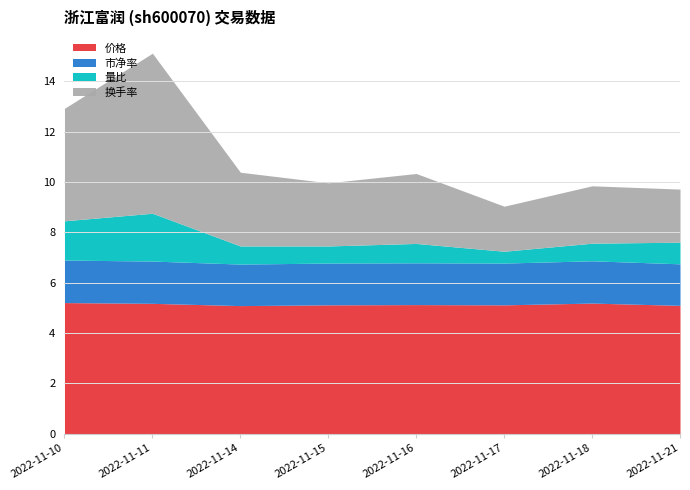

True or false: 换手率 and 市净率 cross at least once.

False